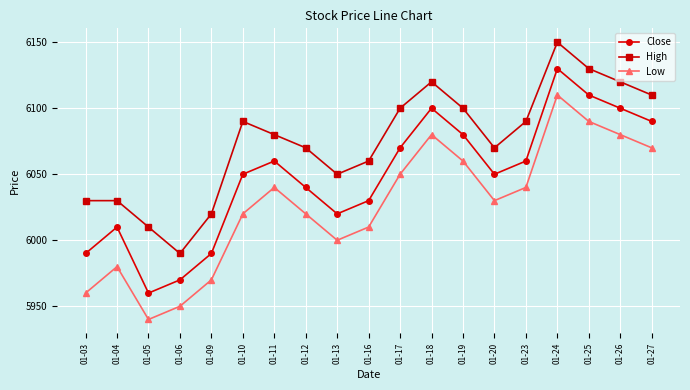

Reading right to left, transcribe all the data shown in this chart.

Close: 6090	6100	6110	6130	6060	6050	6080	6100	6070	6030	6020	6040	6060	6050	5990	5970	5960	6010	5990
High: 6110	6120	6130	6150	6090	6070	6100	6120	6100	6060	6050	6070	6080	6090	6020	5990	6010	6030	6030
Low: 6070	6080	6090	6110	6040	6030	6060	6080	6050	6010	6000	6020	6040	6020	5970	5950	5940	5980	5960